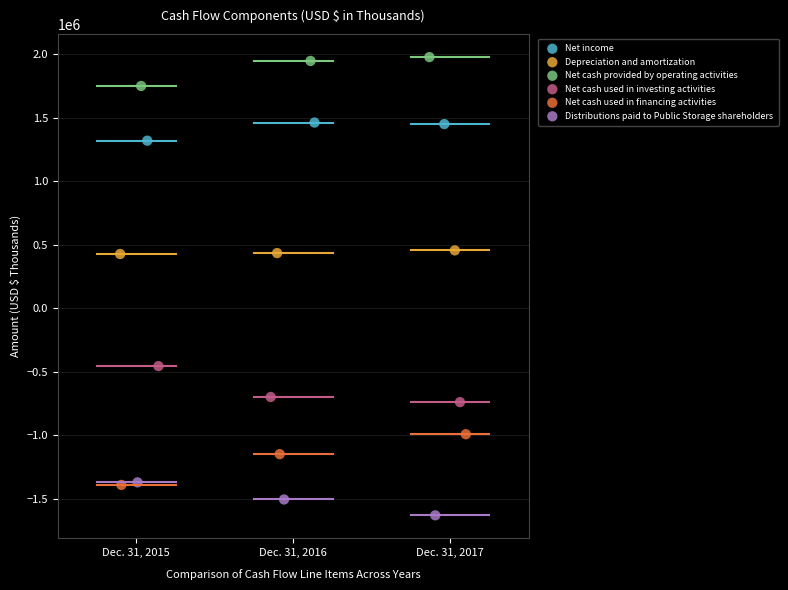

Which series contains the lowest Y value?

Distributions paid to Public Storage shareholders